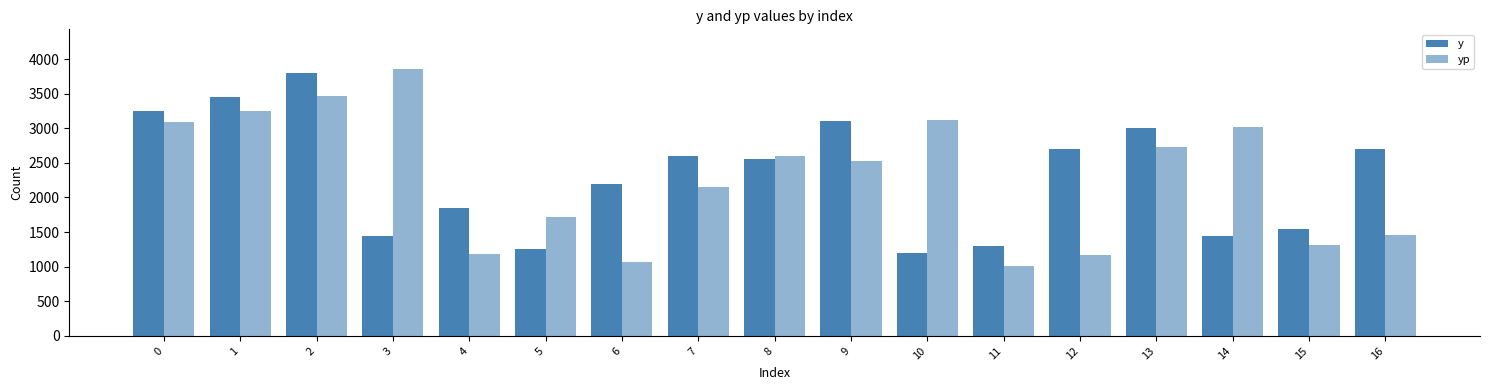

Rank the series by their maximum value, from highest to lowest.

yp, y